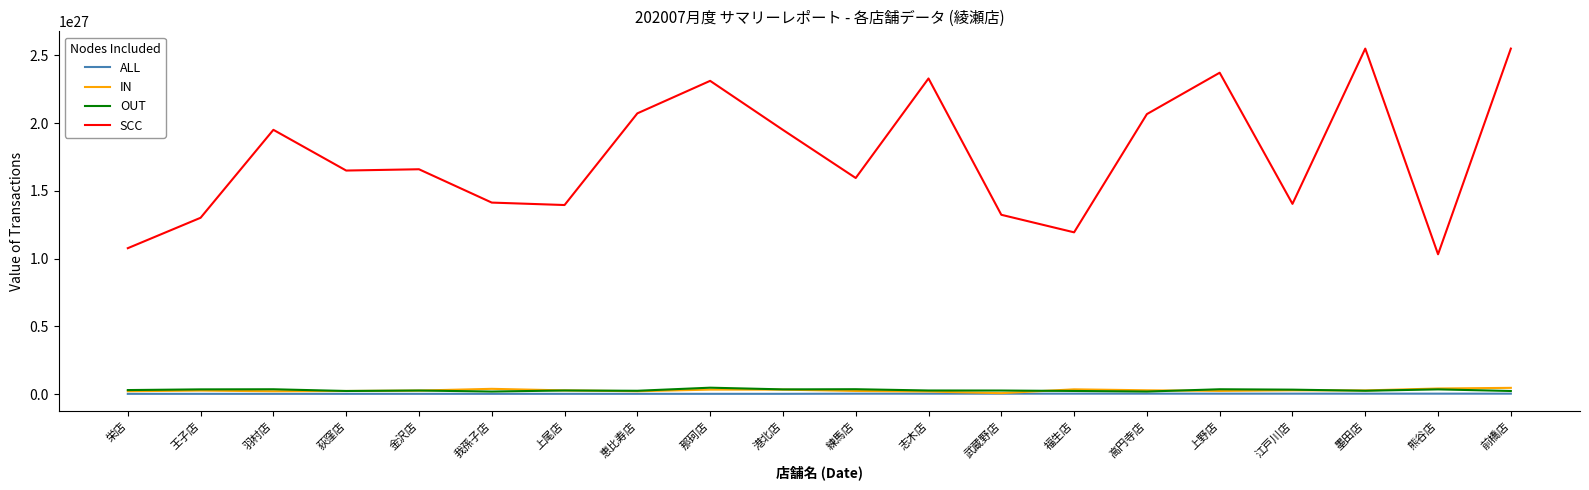

True or false: SCC has more than 0 interior local peaks.

True